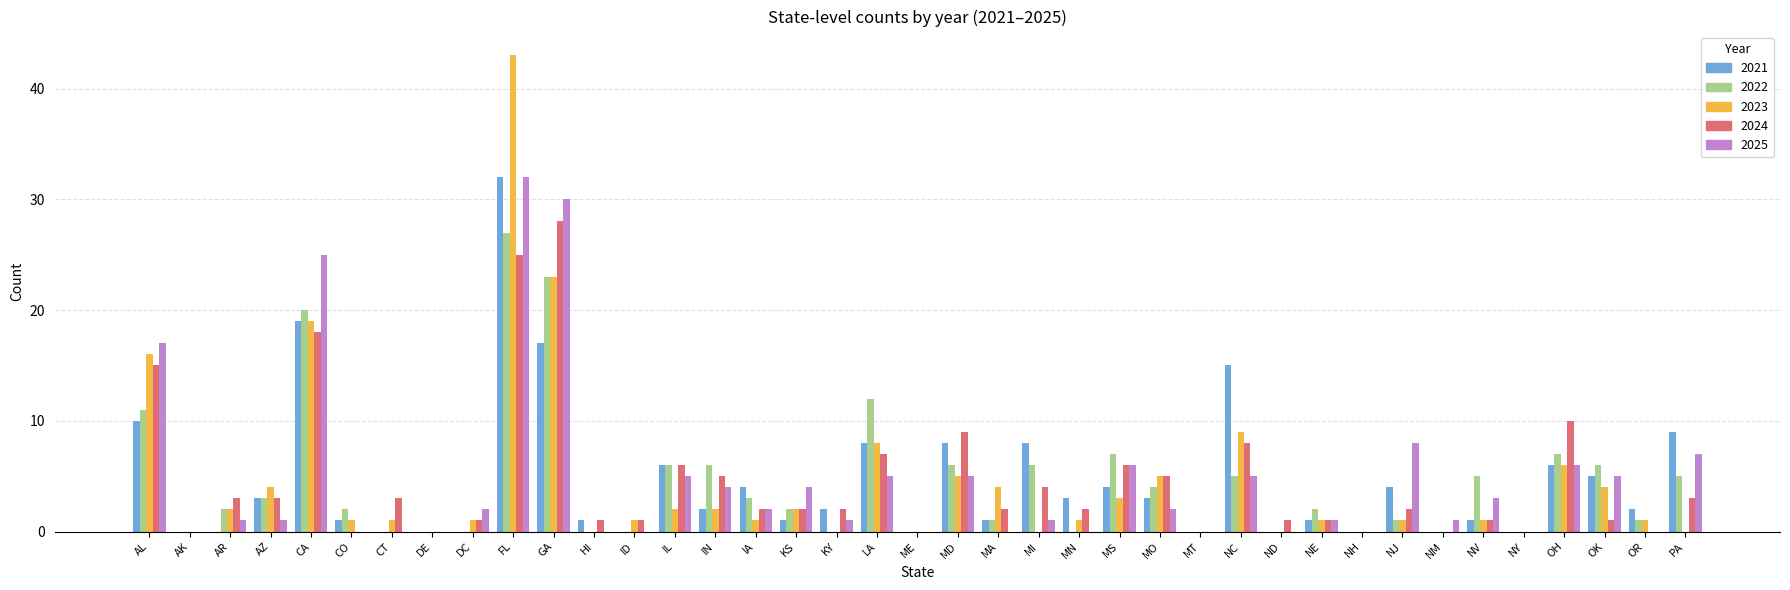

How many series are shown in this chart?

5